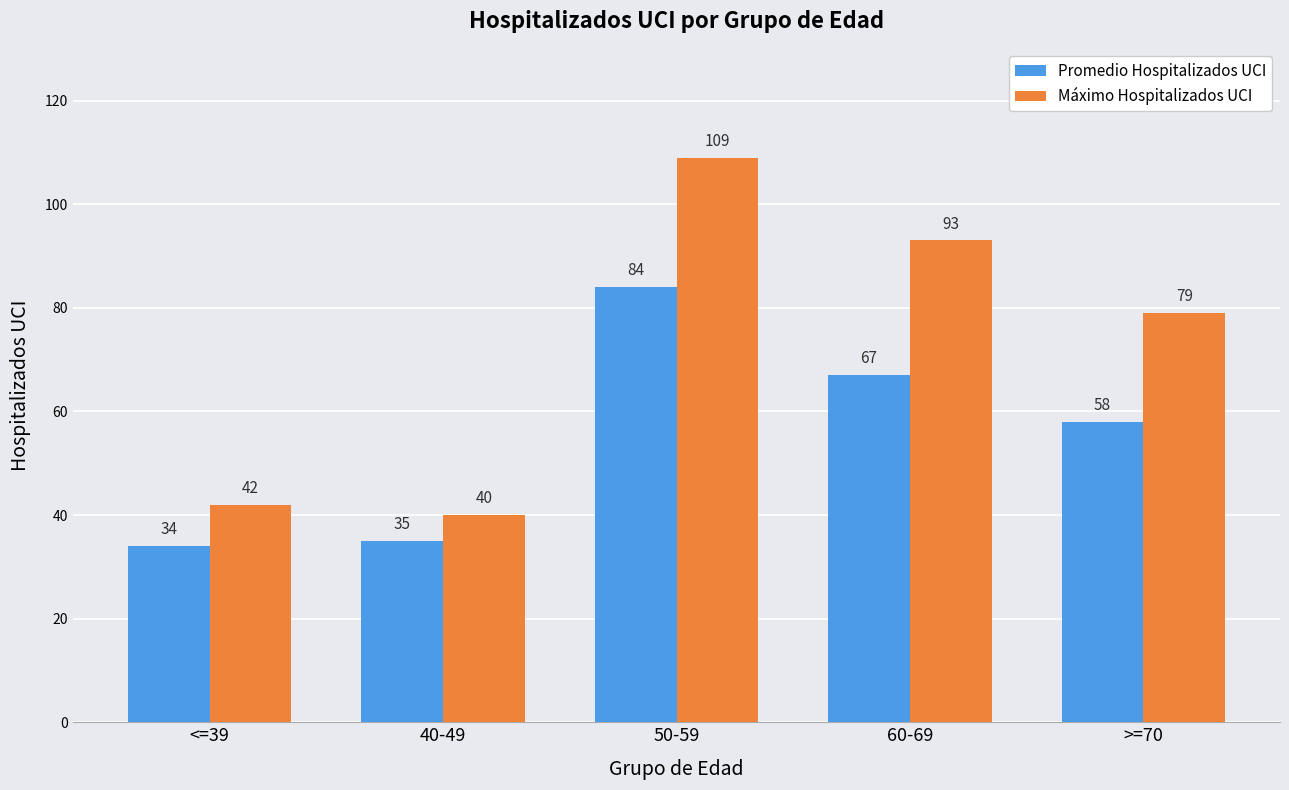

Where is Máximo Hospitalizados UCI nearest to the value 74?

>=70